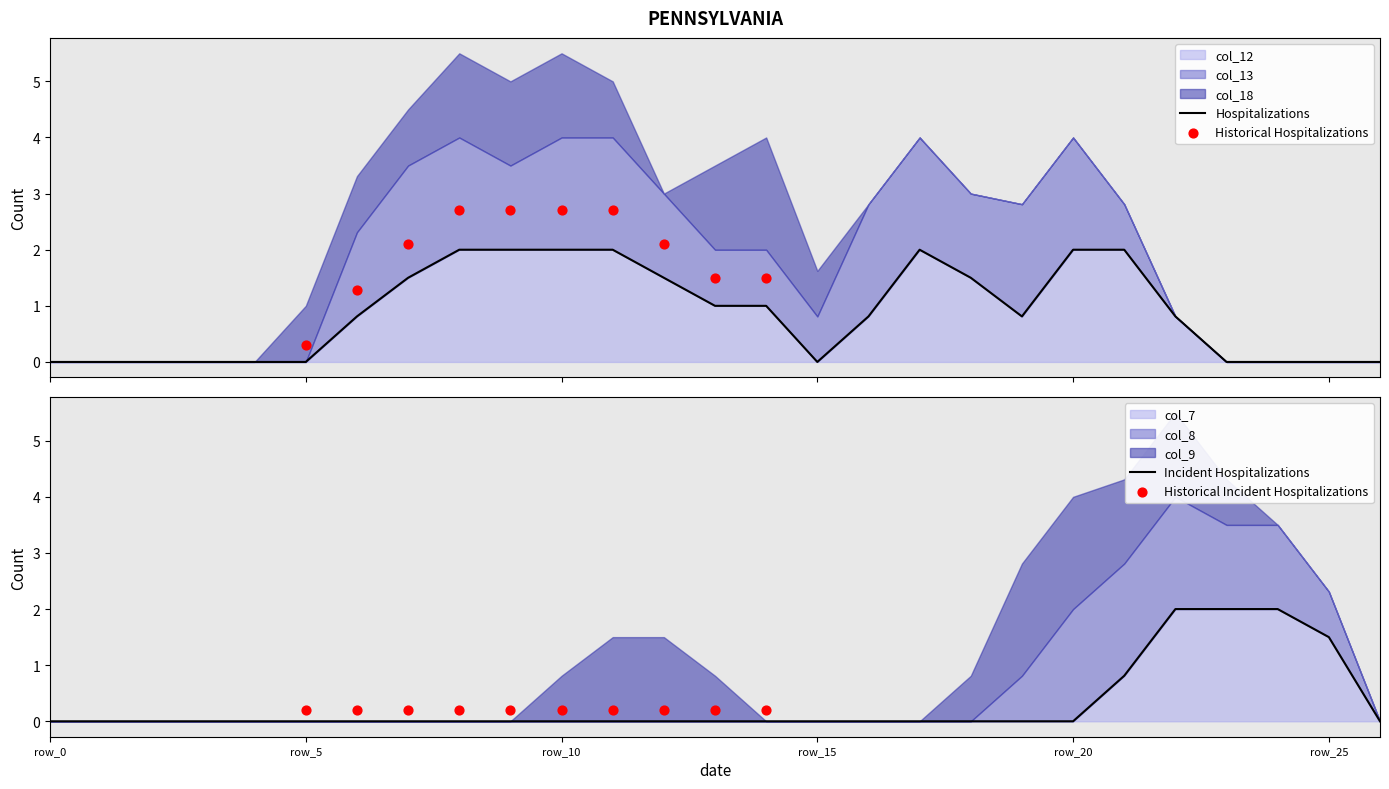

Is it true that col_7 equals -1.2 at row_20?

False